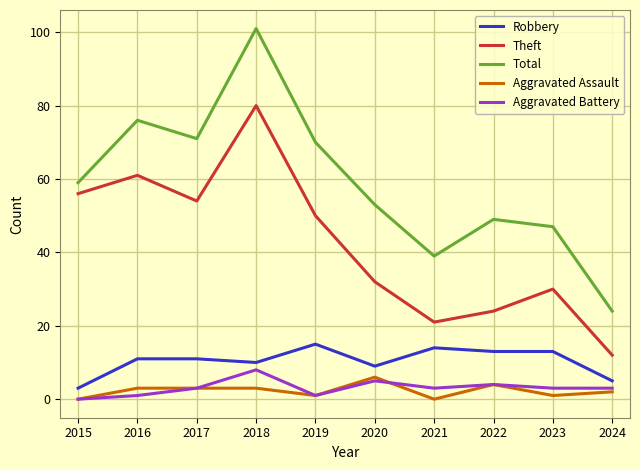

What is the difference between the highest and lowest values at 2021?

39